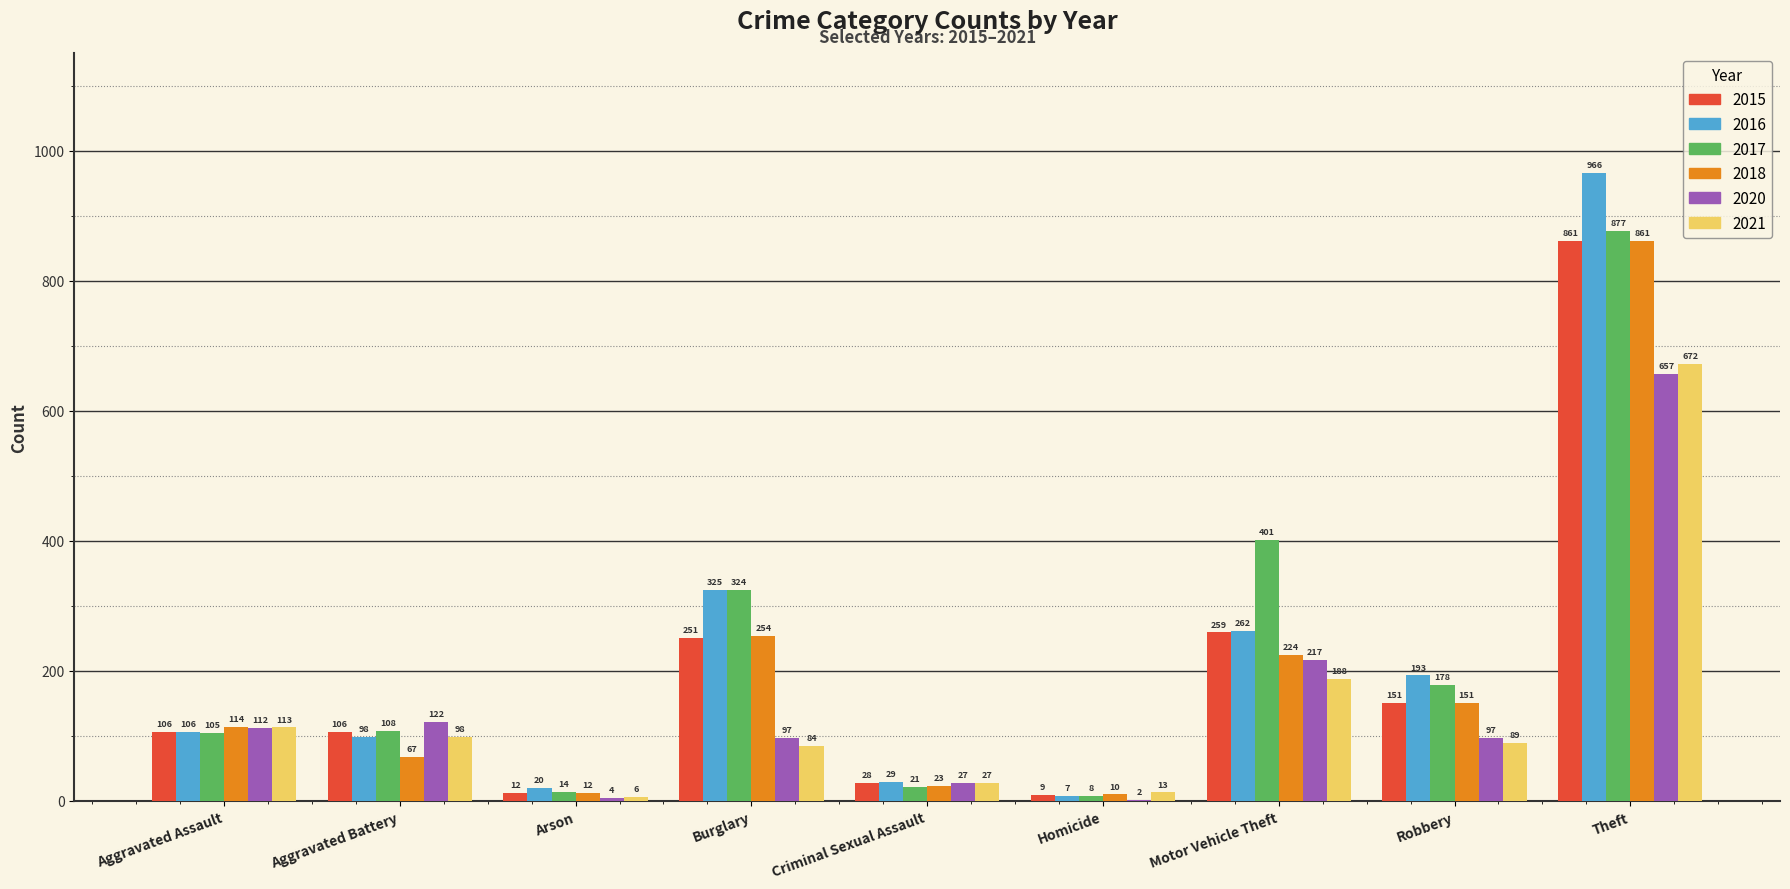

Is the value of 2015 at Robbery greater than the value of 2016 at Aggravated Assault?

Yes